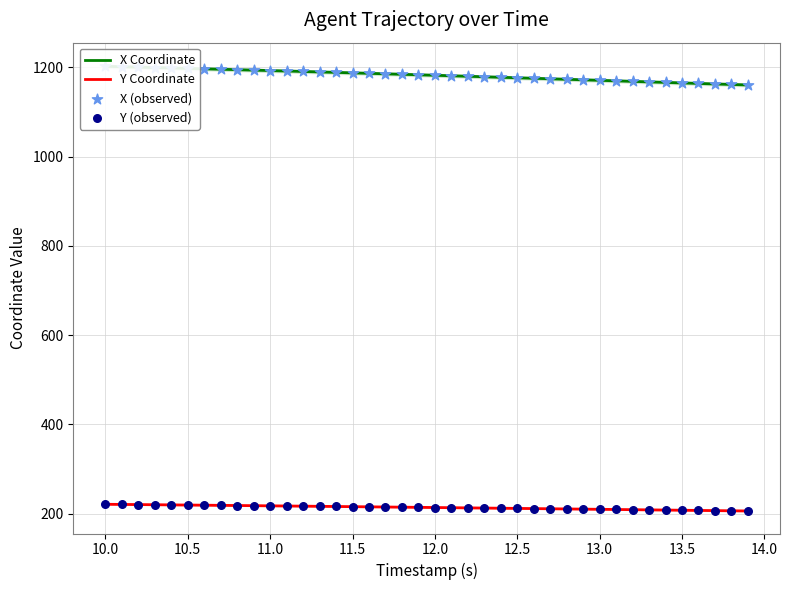

Is the value of X (observed) at 26 greater than the value of Y Coordinate at 28?

Yes